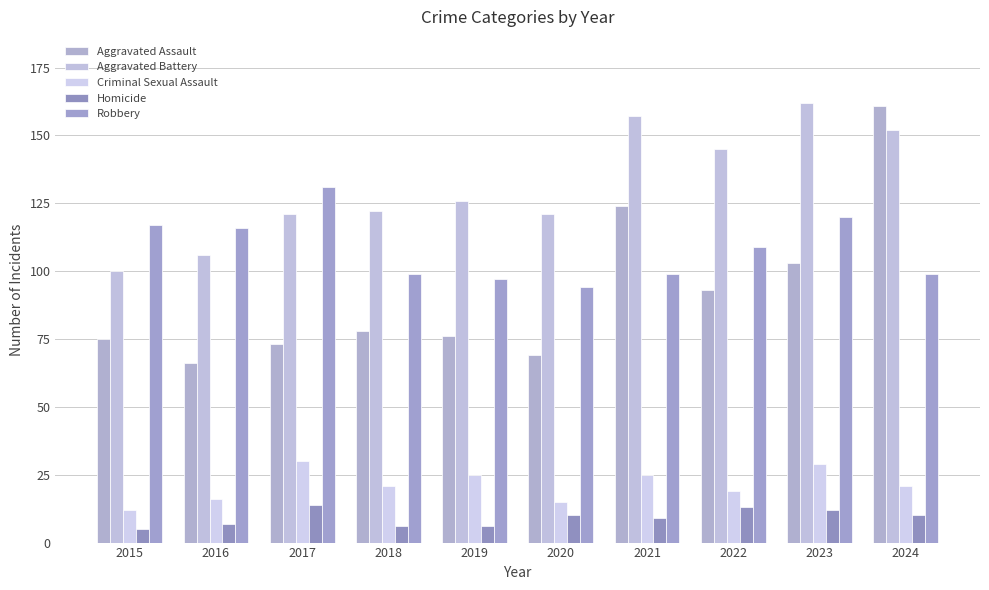

What is the approximate value of Criminal Sexual Assault at 2019, to the nearest 10?

20